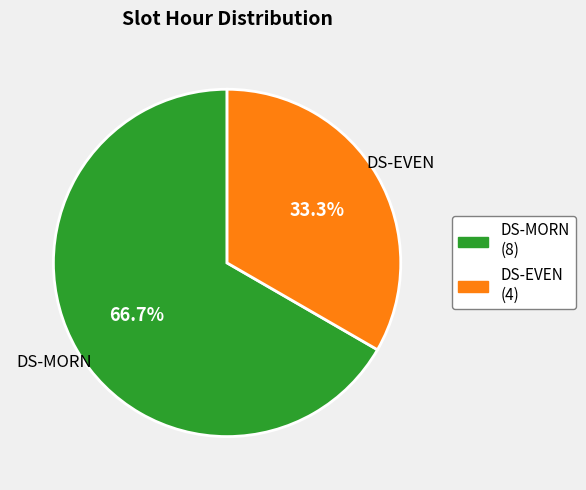

Is DS-MORN the majority of the pie?

Yes